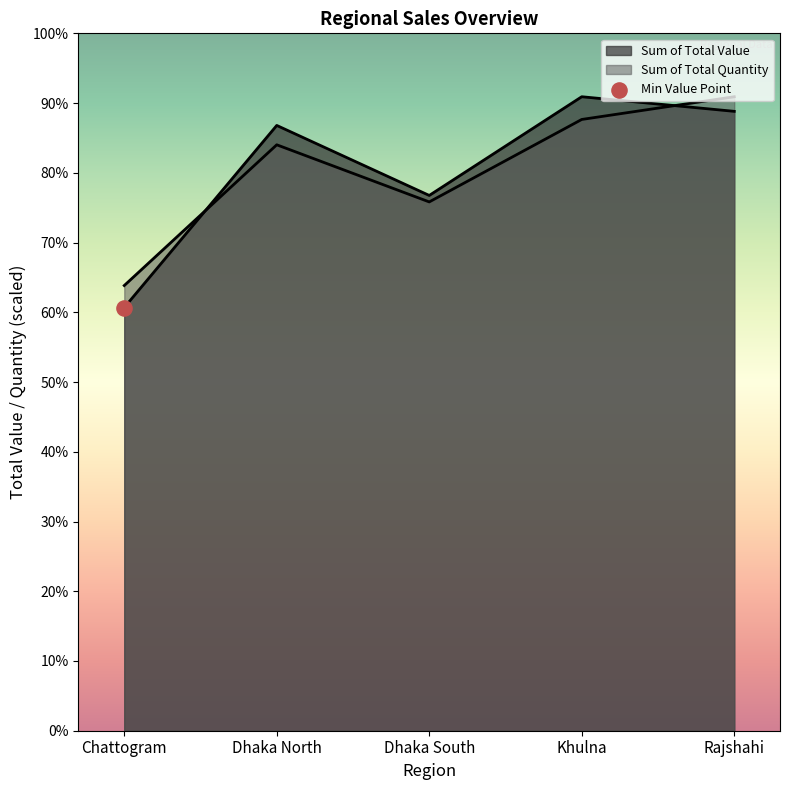

Which series contains the lowest Y value?

Sum of Total Value